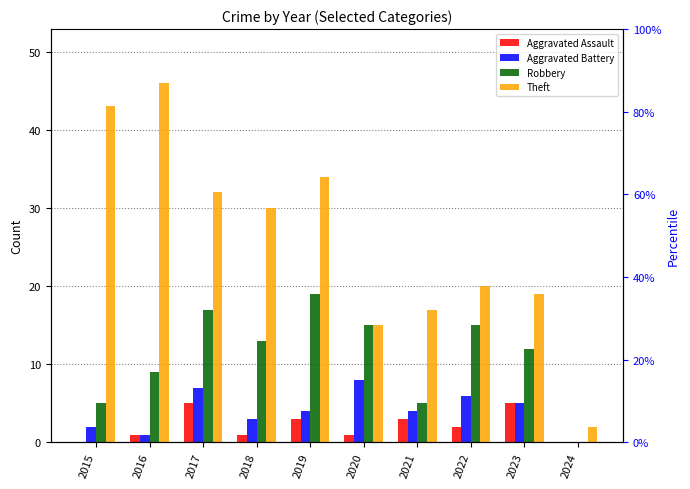

What is the difference between the Robbery values at 2021 and 2018?

8